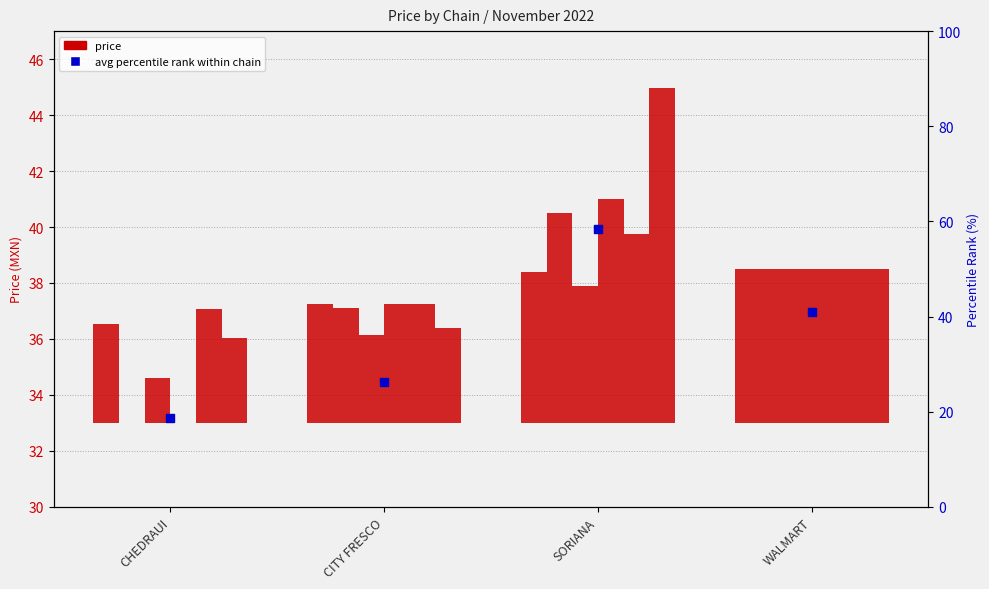

Which series reaches the maximum Y coordinate?

avg percentile rank